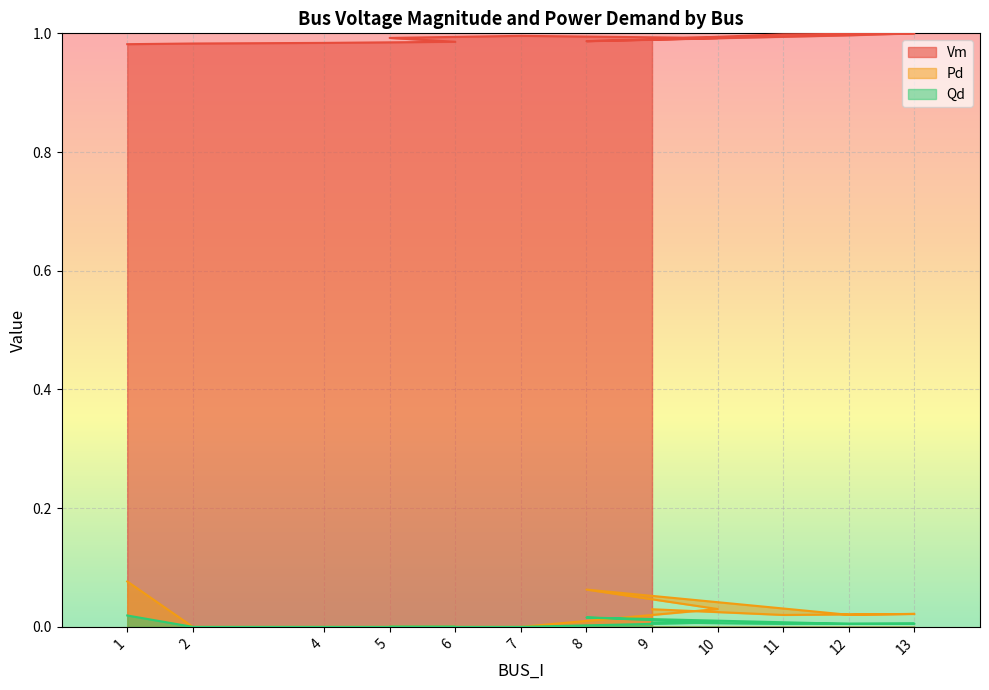

The Vm series shows 1.0 at 2. True or false?

True